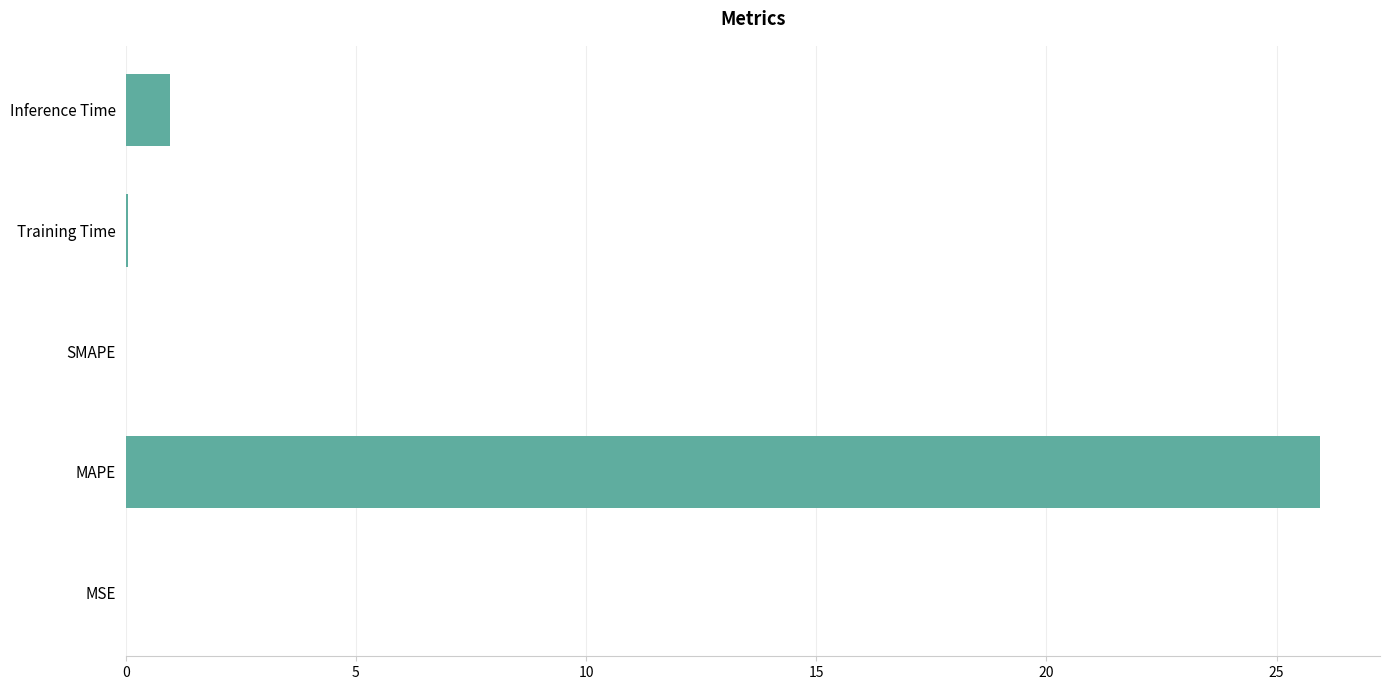

Which has a higher value, Inference Time or Training Time?

Inference Time